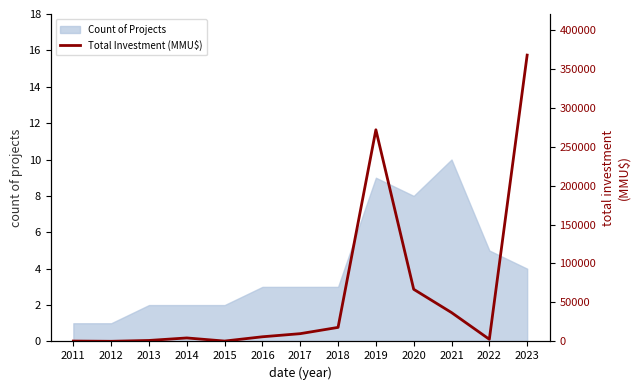

How many lines are shown in the chart?

1